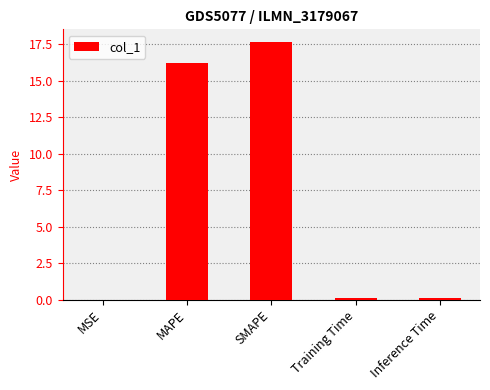

What is the approximate value at SMAPE?

17.6